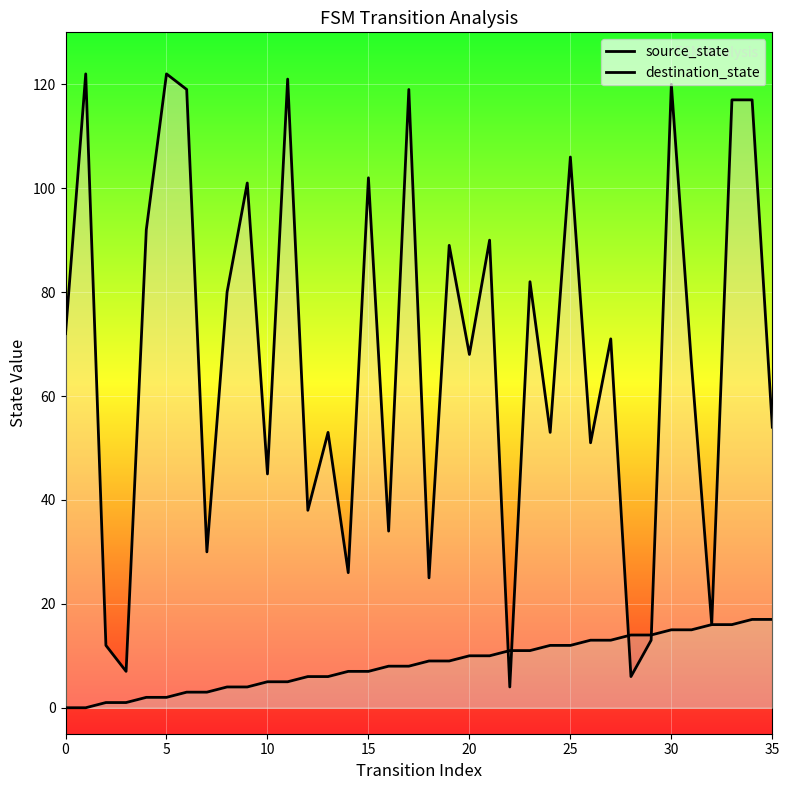

Which series reaches the maximum Y coordinate?

destination_state